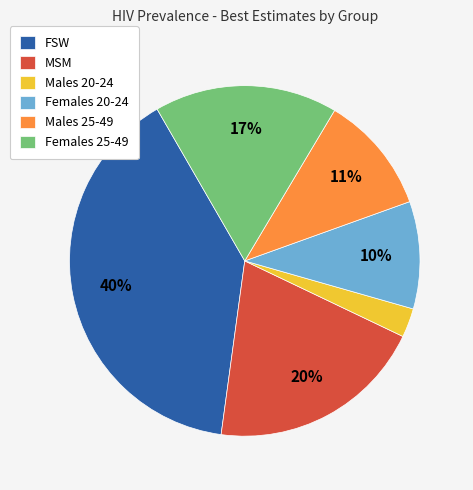

Do FSW and Males 20-24 together represent more than half of the pie?

No